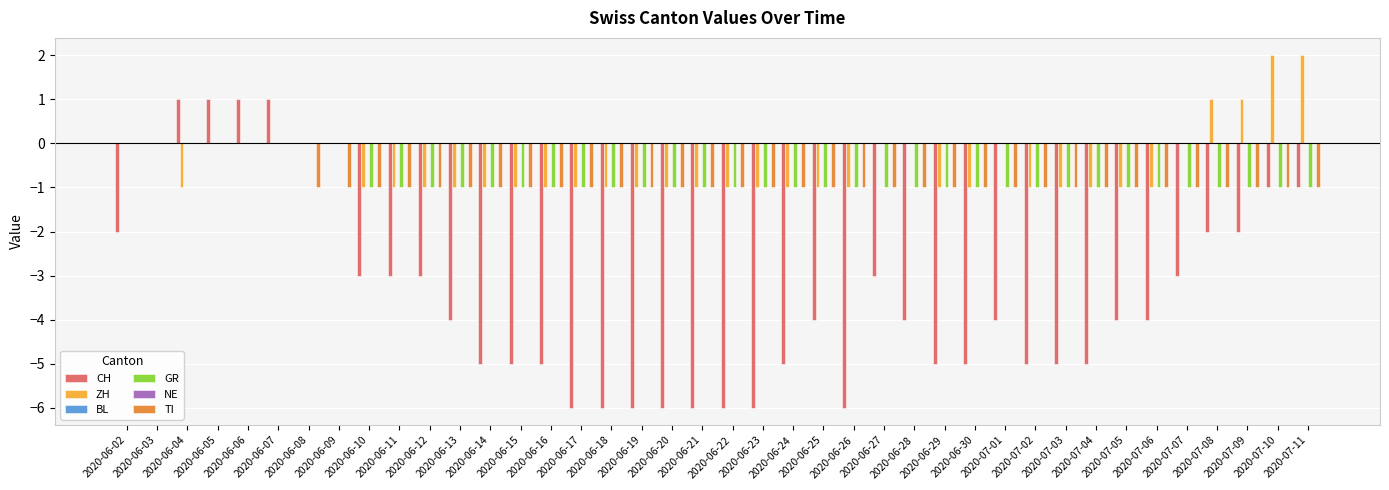

Where is ZH nearest to the value 0?

2020-06-02